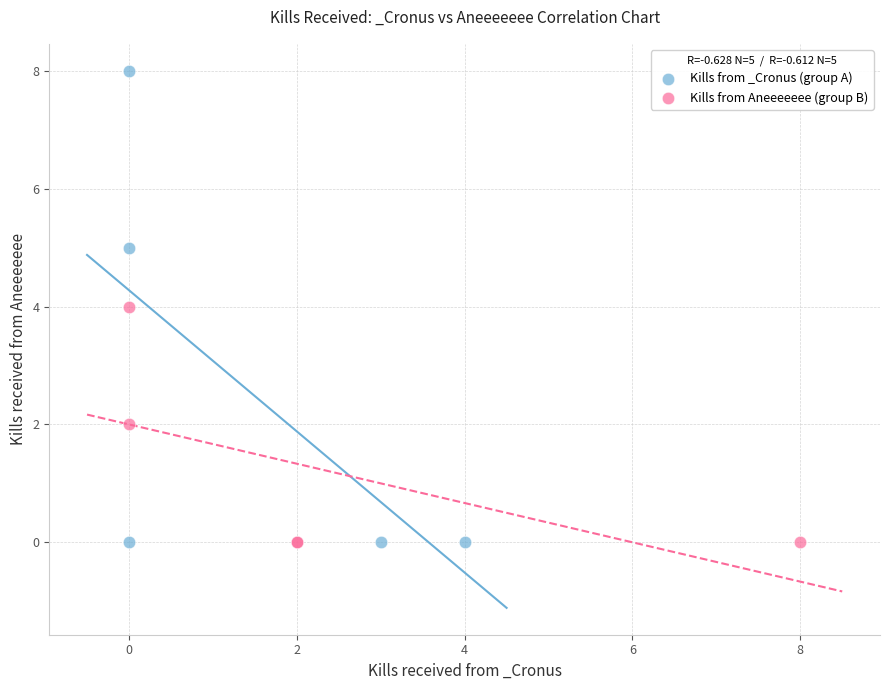

Which series reaches the maximum Y coordinate?

Kills from _Cronus (group A)